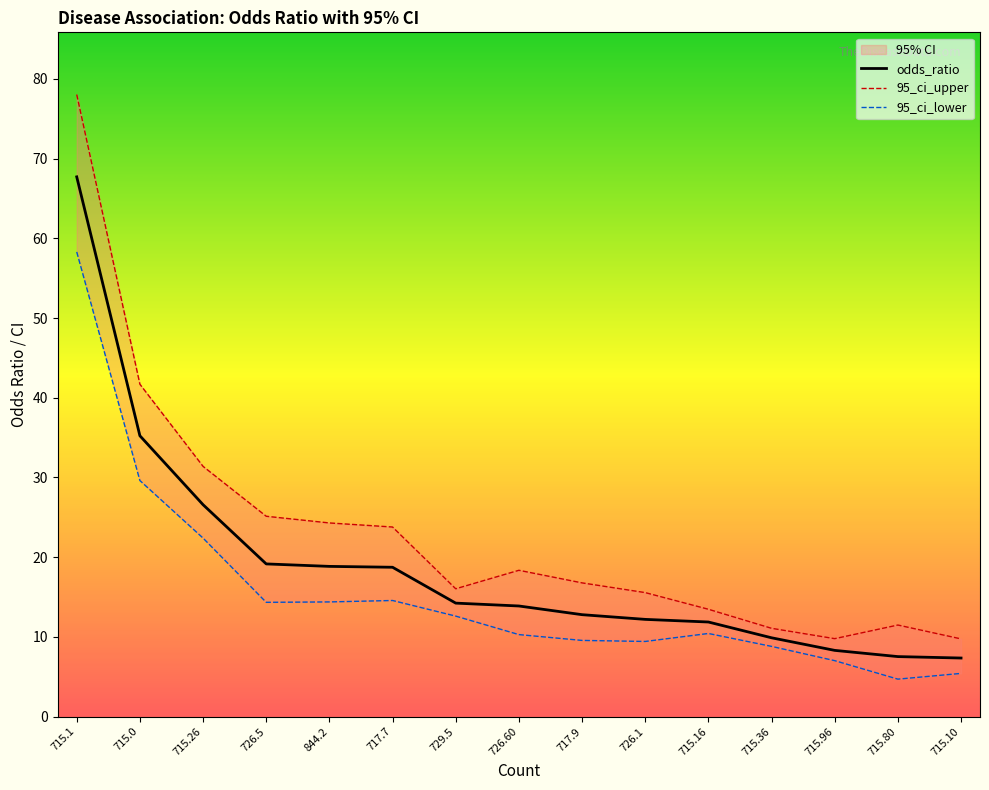

List the series in order of their peak value, highest first.

95_ci_upper, odds_ratio, 95_ci_lower